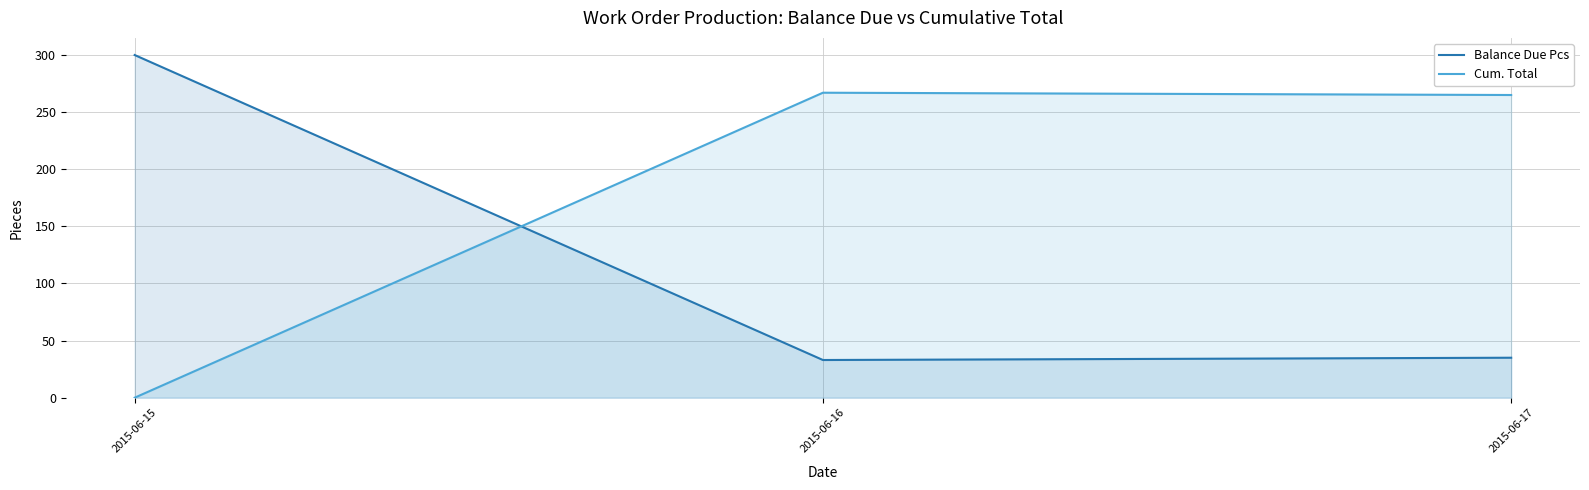

List the series in order of their peak value, highest first.

Balance Due Pcs, Cum. Total